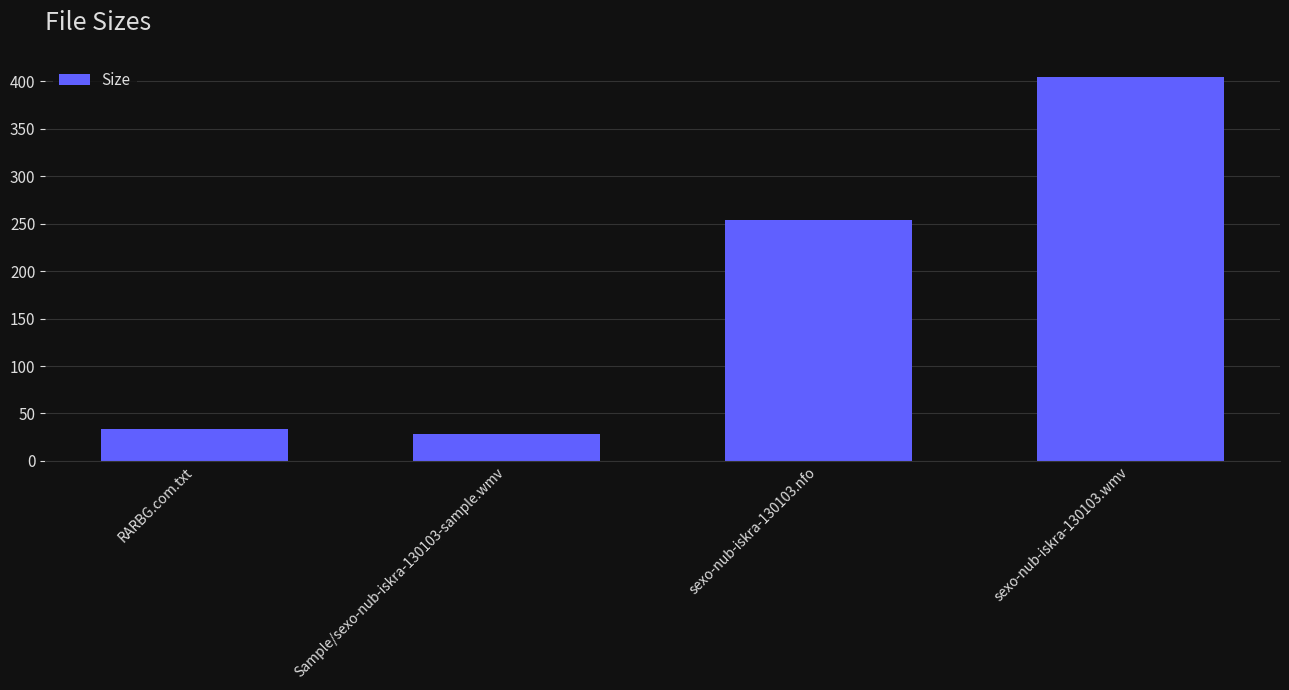

What is the minimum value shown in the chart?

28.0